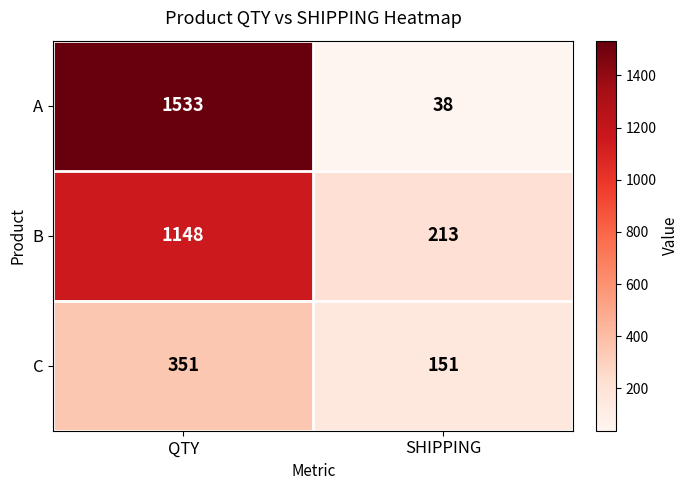

Which category has the highest value across all series?

QTY